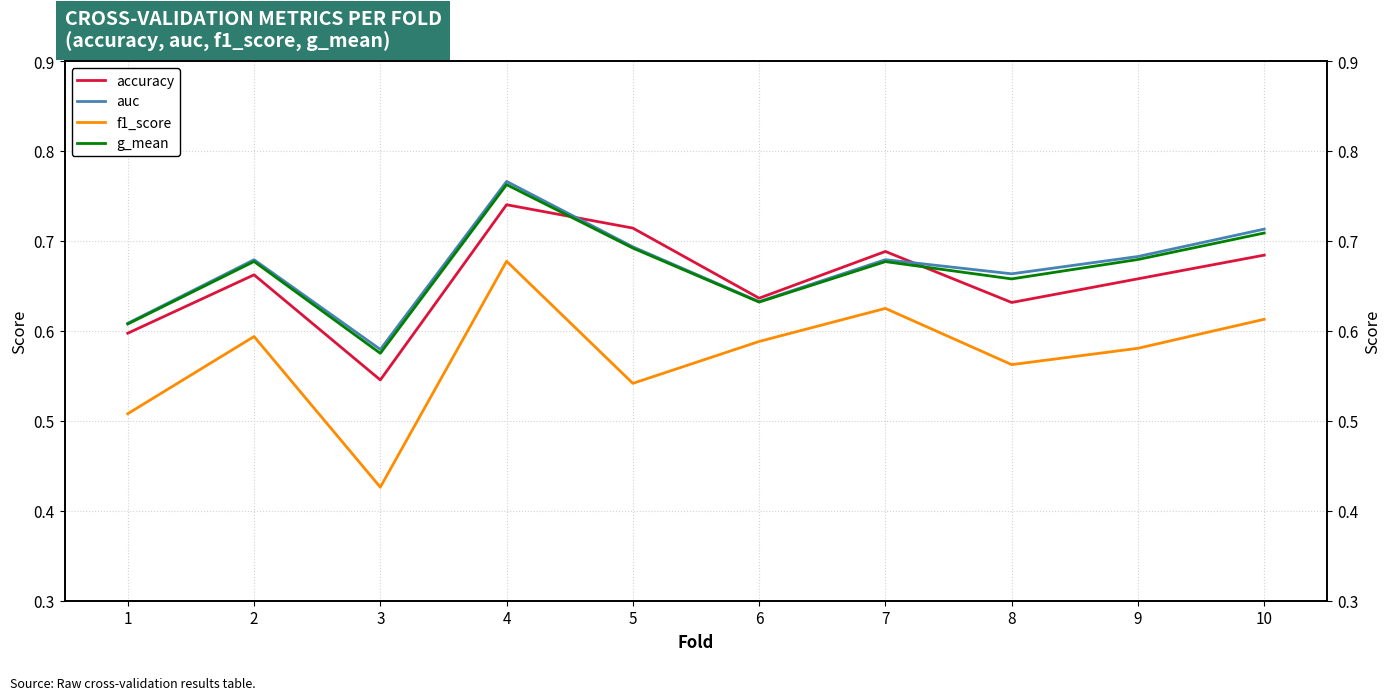

What is the minimum value shown in the chart?

0.4